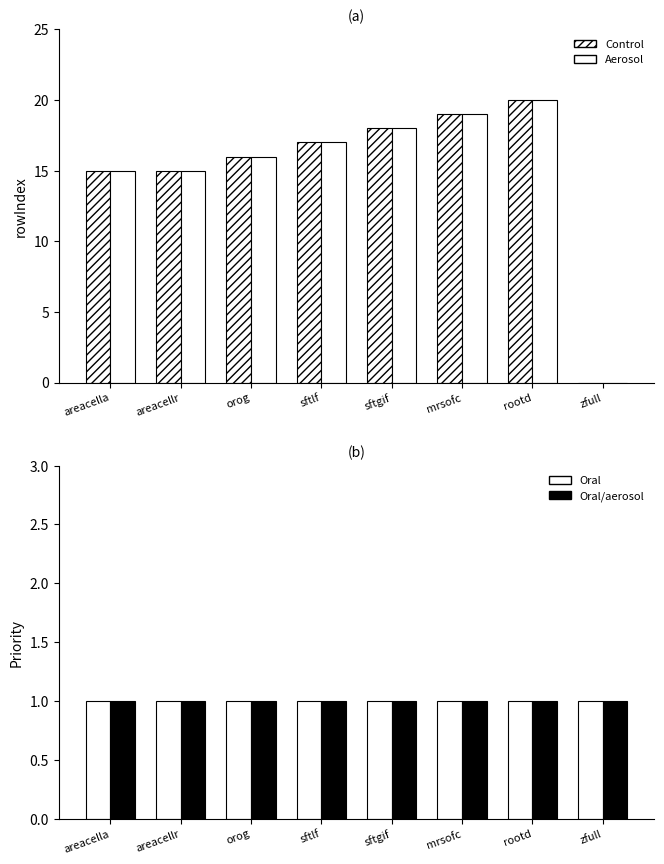

How many groups of bars are there?

8